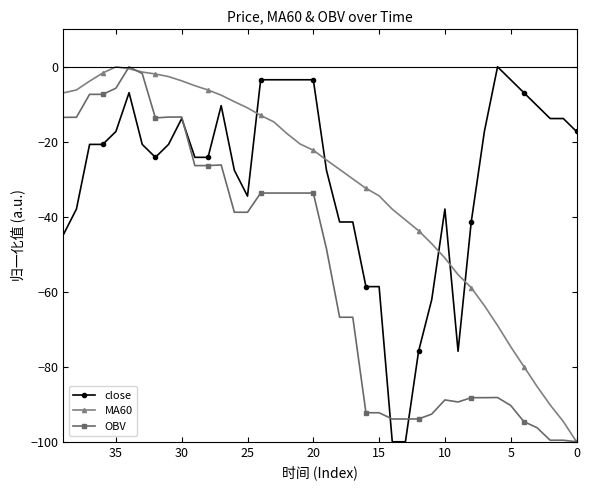

Reading left to right, transcribe all the data shown in this chart.

close: -17.2	-13.8	-13.8	-10.3	-6.9	-3.4	-0.0	-17.2	-41.4	-75.9	-37.9	-62.1	-75.9	-100.0	-100.0	-58.6	-58.6	-41.4	-41.4	-27.6	-3.4	-3.4	-3.4	-3.4	-3.4	-34.5	-27.6	-10.3	-24.1	-24.1	-13.8	-20.7	-24.1	-20.7	-6.9	-17.2	-20.7	-20.7	-37.9	-44.8
MA60: -100.0	-94.6	-90.2	-85.2	-79.9	-74.6	-69.0	-63.7	-58.9	-55.4	-51.0	-47.2	-43.7	-40.8	-38.0	-34.4	-32.4	-29.9	-27.4	-24.8	-22.2	-20.6	-17.8	-14.7	-12.9	-10.9	-9.3	-7.6	-6.2	-5.0	-3.7	-2.6	-1.9	-1.4	-0.5	-0.0	-1.7	-3.8	-6.2	-7.0
OBV: -100.0	-99.6	-99.6	-96.2	-94.6	-90.3	-88.2	-88.2	-88.2	-89.4	-88.8	-92.6	-93.9	-93.9	-93.9	-92.3	-92.3	-66.8	-66.8	-48.5	-33.7	-33.7	-33.7	-33.7	-33.7	-38.8	-38.8	-26.2	-26.3	-26.3	-13.4	-13.4	-13.6	-1.8	-0.0	-5.7	-7.3	-7.3	-13.4	-13.5